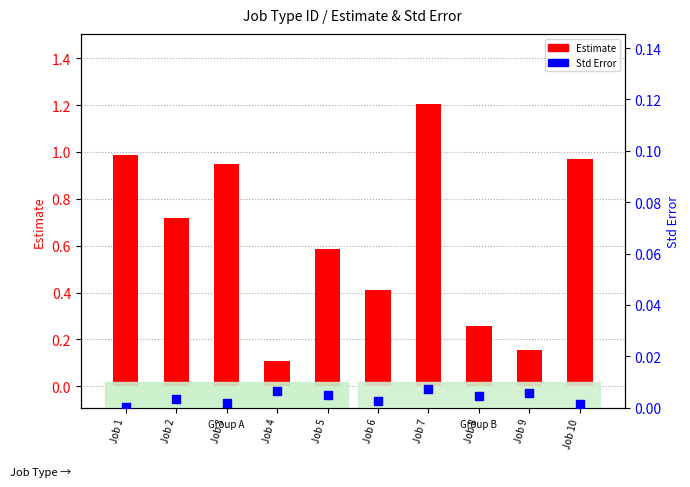

At which category is the sum across all series the highest?

Job 7